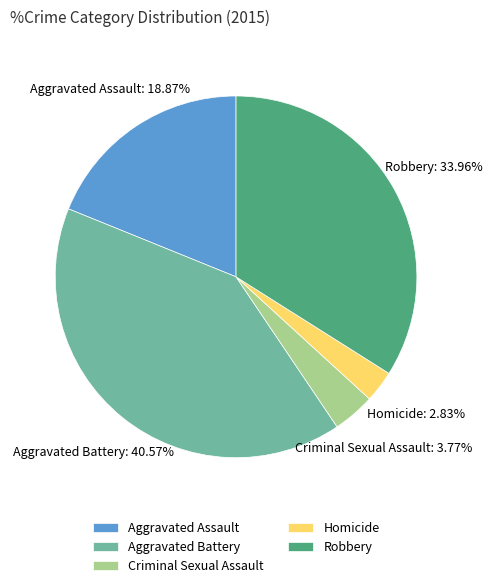

Rank the categories by value from highest to lowest.

Aggravated Battery, Robbery, Aggravated Assault, Criminal Sexual Assault, Homicide